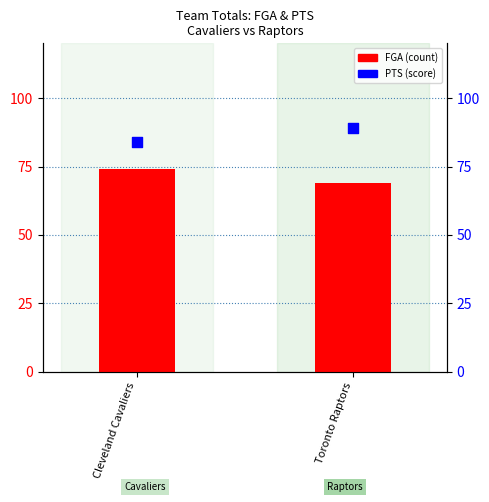

Which series contains the lowest Y value?

FGA (count)